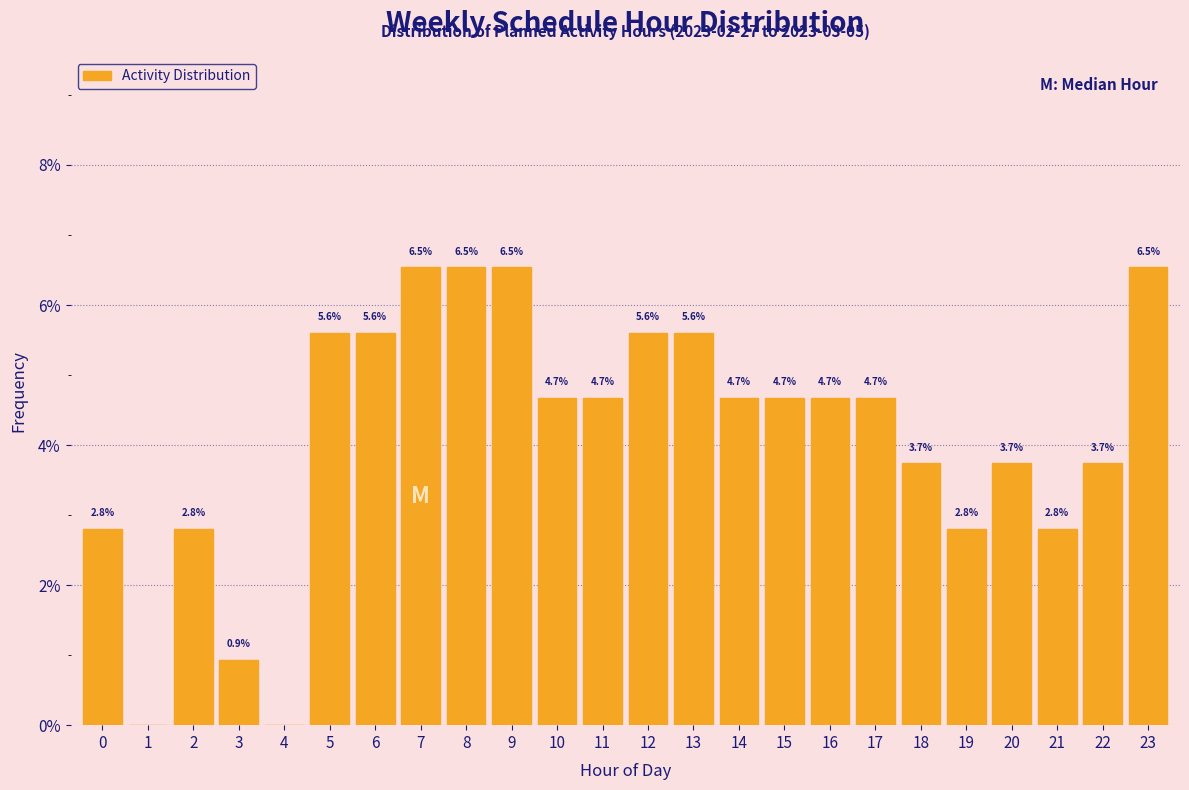

Reading left to right, what are all the values shown in this chart?

0=2.8	1=0.0	2=2.8	3=0.9	4=0.0	5=5.6	6=5.6	7=6.5	8=6.5	9=6.5	10=4.7	11=4.7	12=5.6	13=5.6	14=4.7	15=4.7	16=4.7	17=4.7	18=3.7	19=2.8	20=3.7	21=2.8	22=3.7	23=6.5